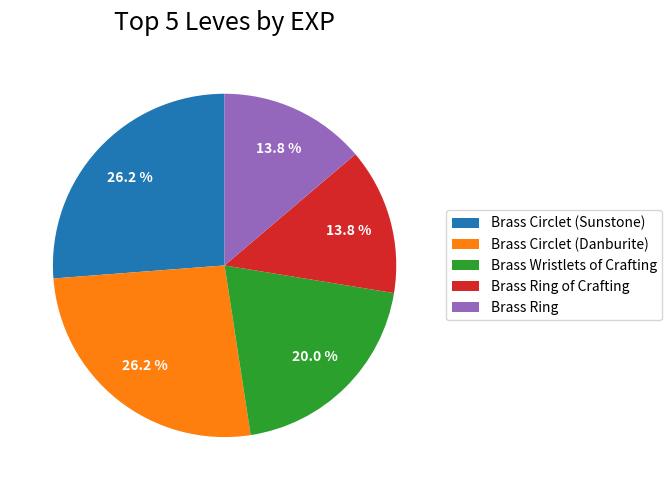

What portion of the pie excludes Brass Ring of Crafting?

86.2%